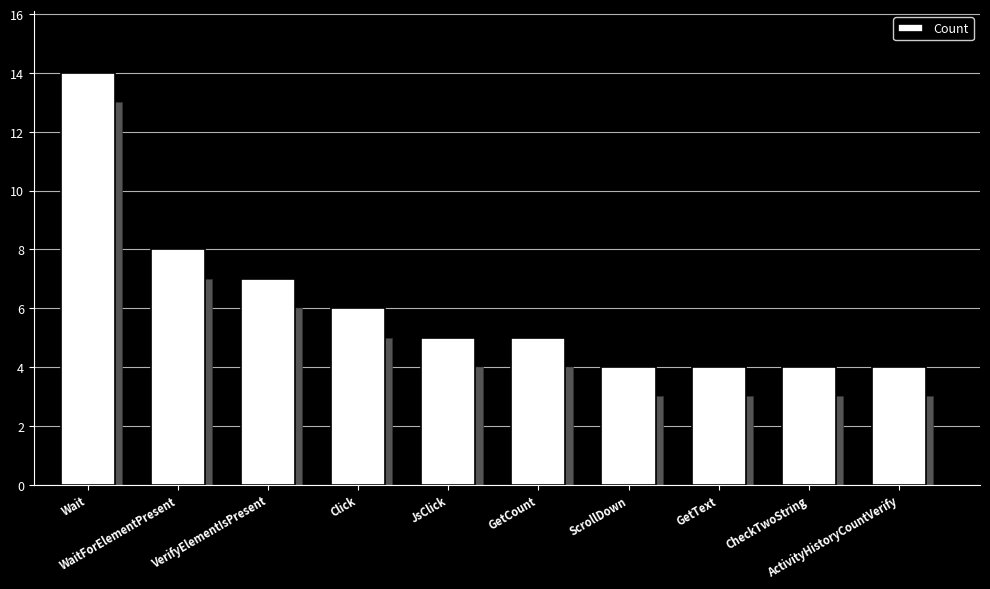

How many data points are above 5?

4